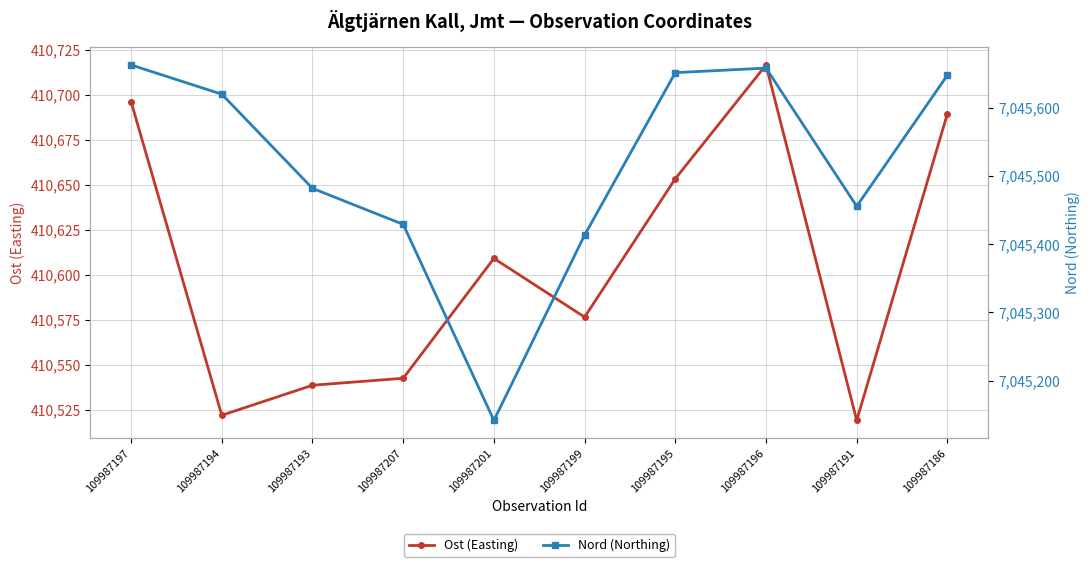

True or false: Ost (Easting) and Nord (Northing) intersect in this chart.

False